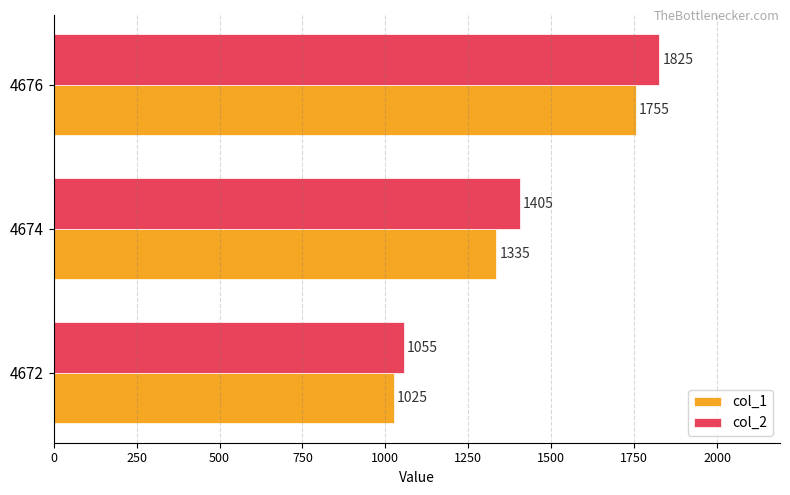

What is the sum of all col_2 values?

4285